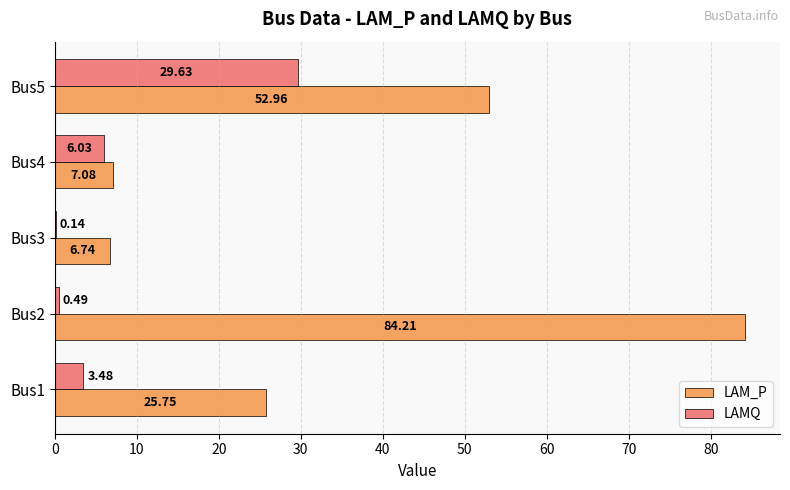

How many series are shown in this chart?

2